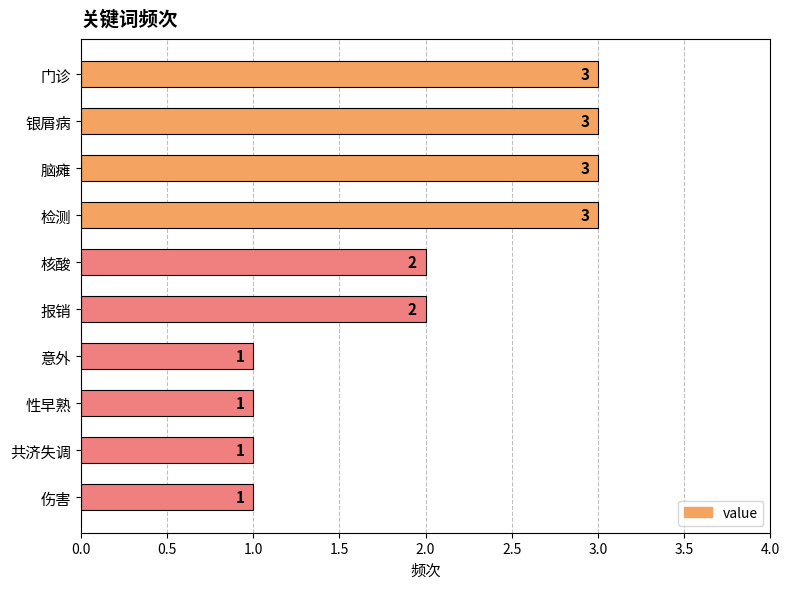

What is the value of the 10th bar from the top?

1